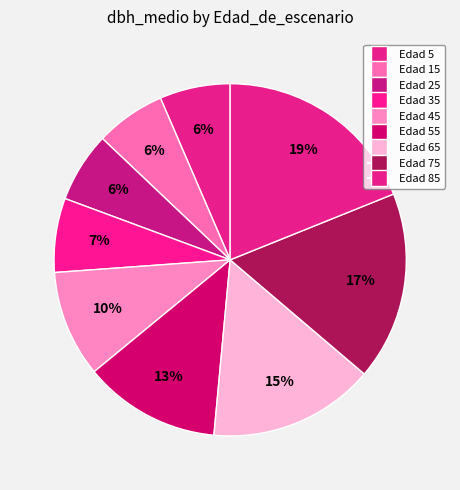

Which slice is the smallest?

5